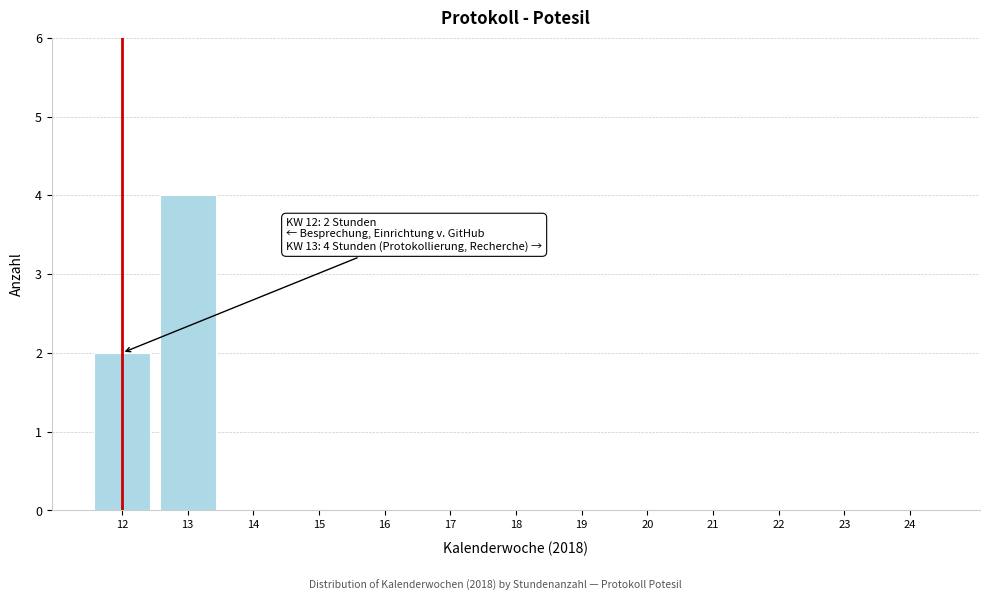

Reading left to right, what are all the values shown in this chart?

12=2	13=4	14=0	15=0	16=0	17=0	18=0	19=0	20=0	21=0	22=0	23=0	24=0